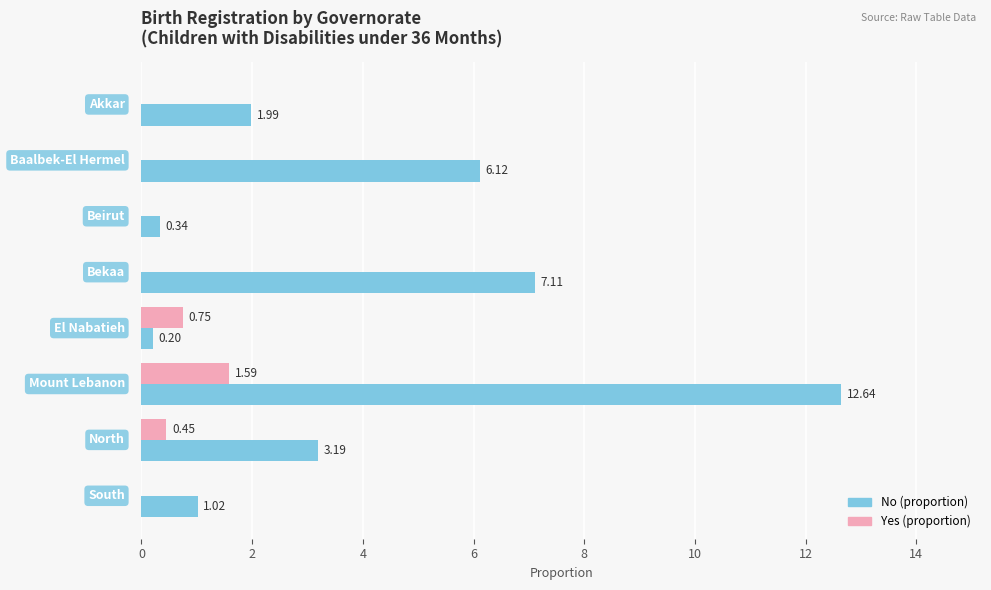

Which series has the largest total across all categories?

No (proportion)